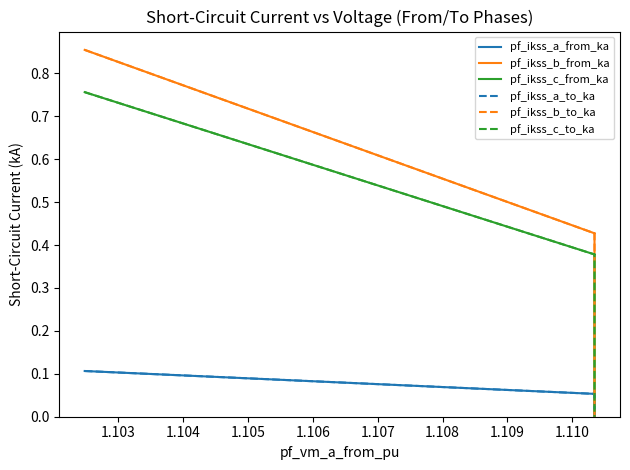

Is it true that pf_ikss_c_from_ka equals 1.2 at 1.102?

False